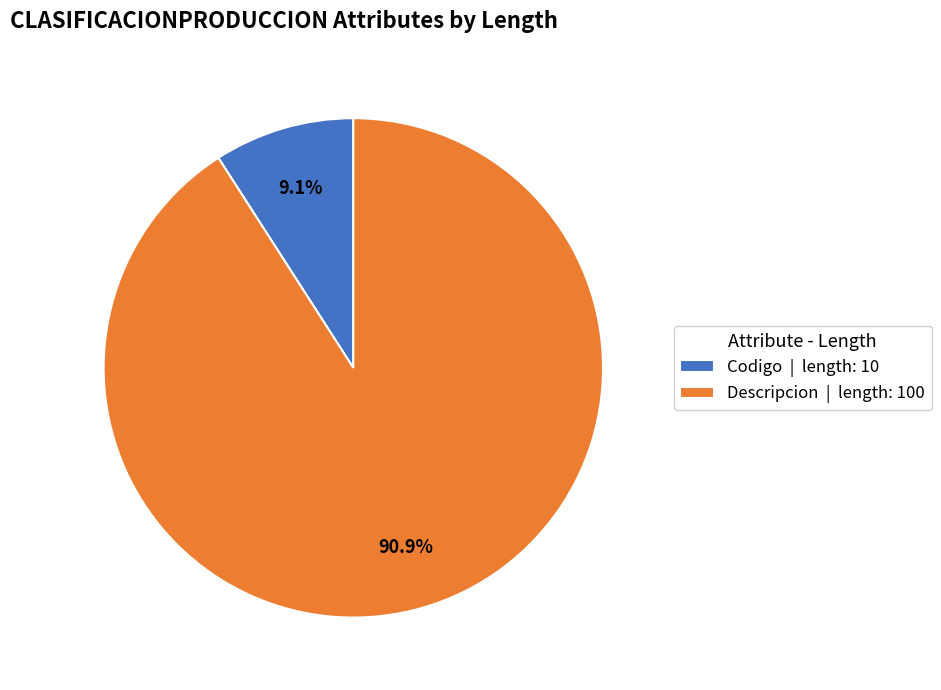

Does Descripcion | length: 100 account for over 50% of the chart?

Yes